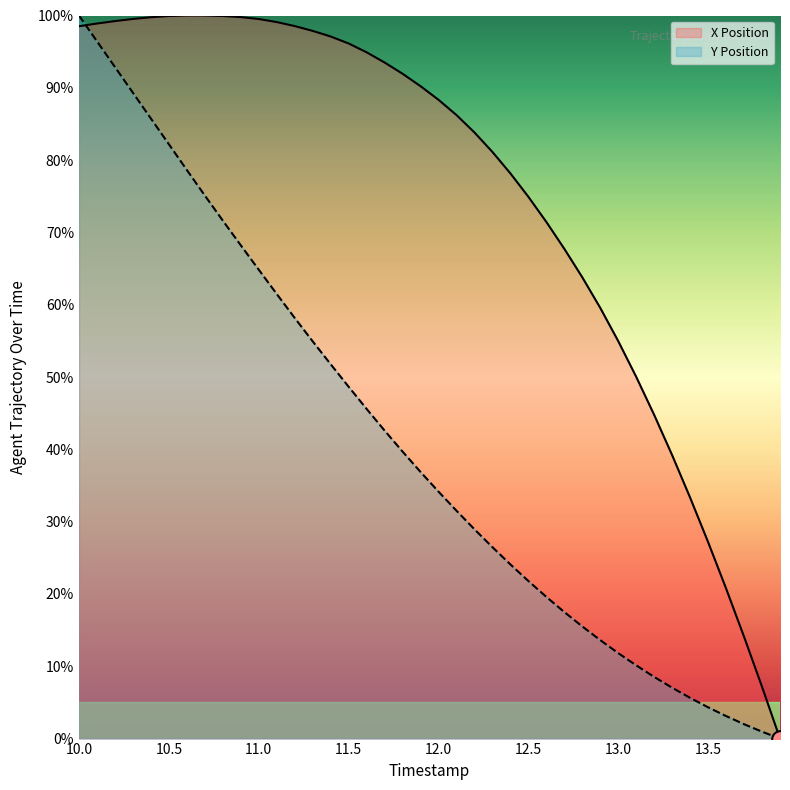

What is the label of the 32nd point from the left?

13.1